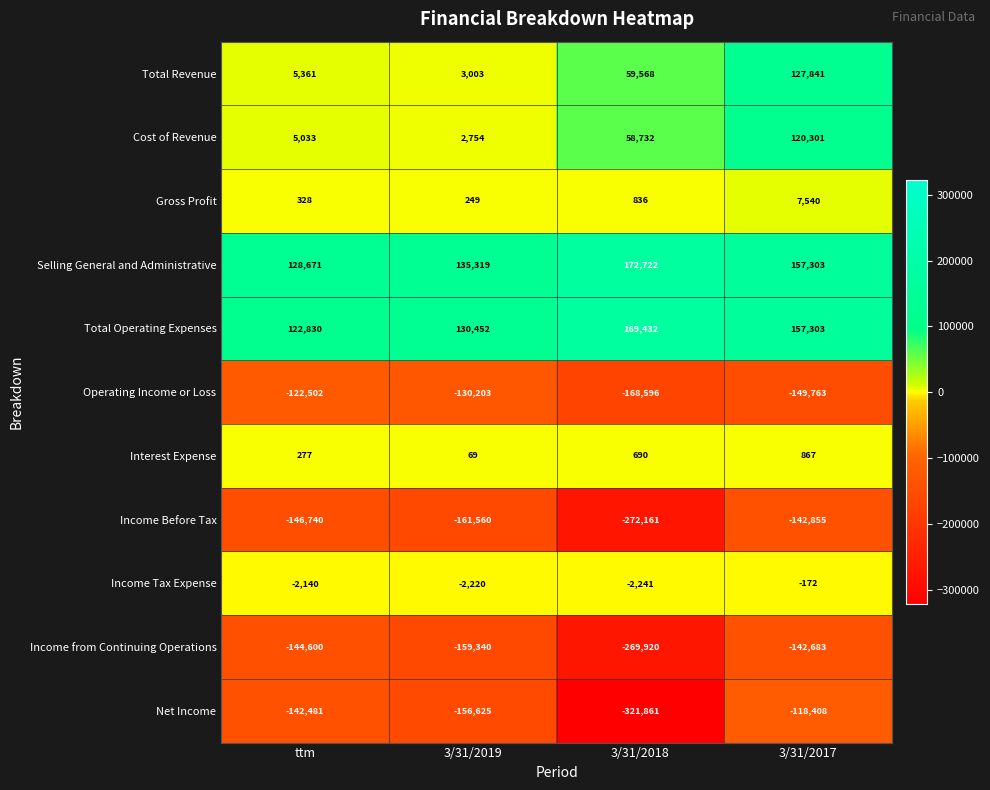

How many data points in Income from Continuing Operations are less than -144600?

2